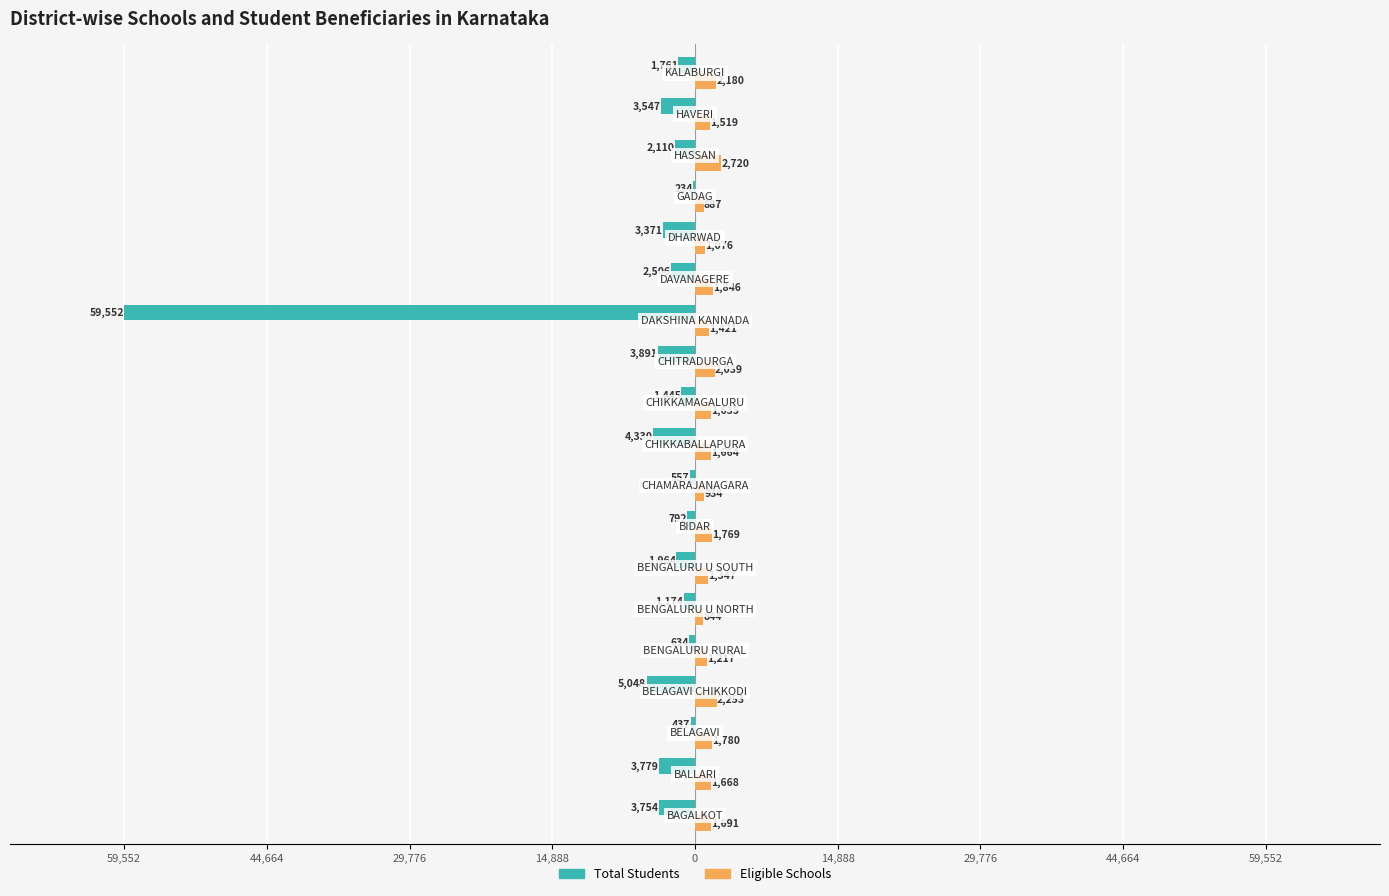

What are all the series names shown in the legend?

Total Students, Eligible Schools